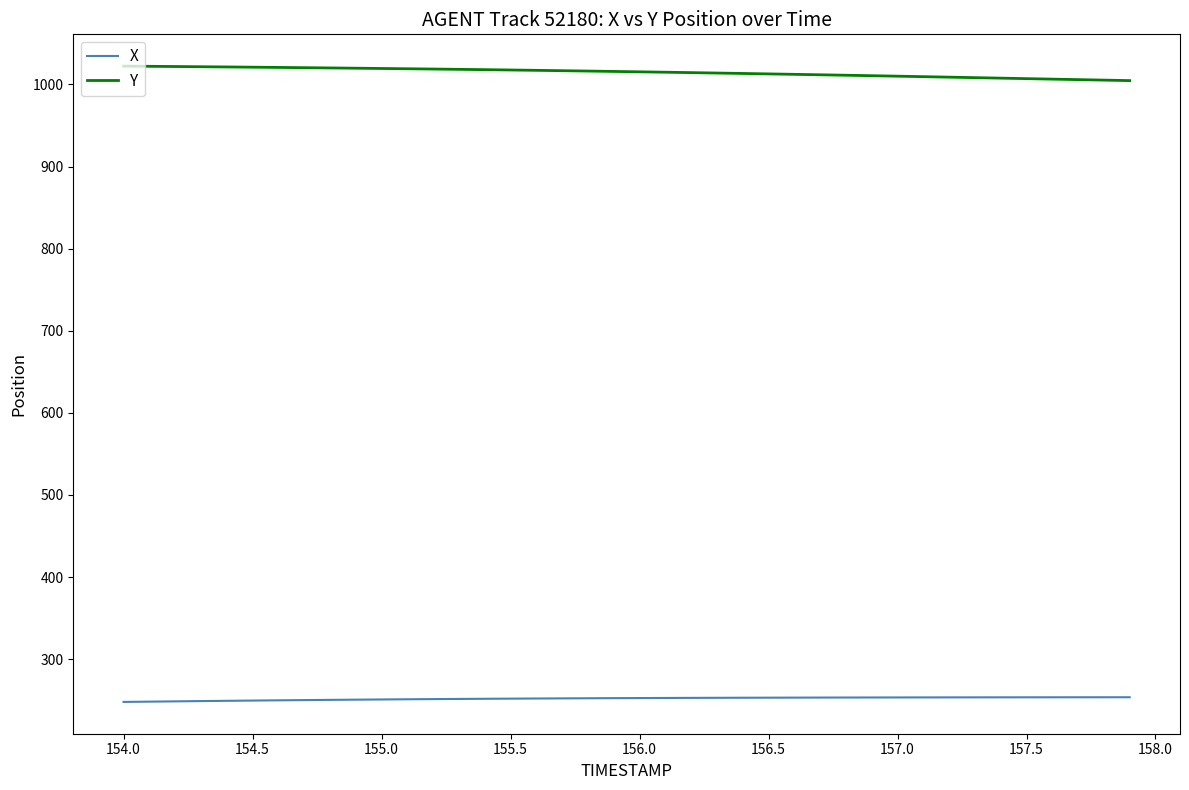

What is the highest value of the X series?

253.6